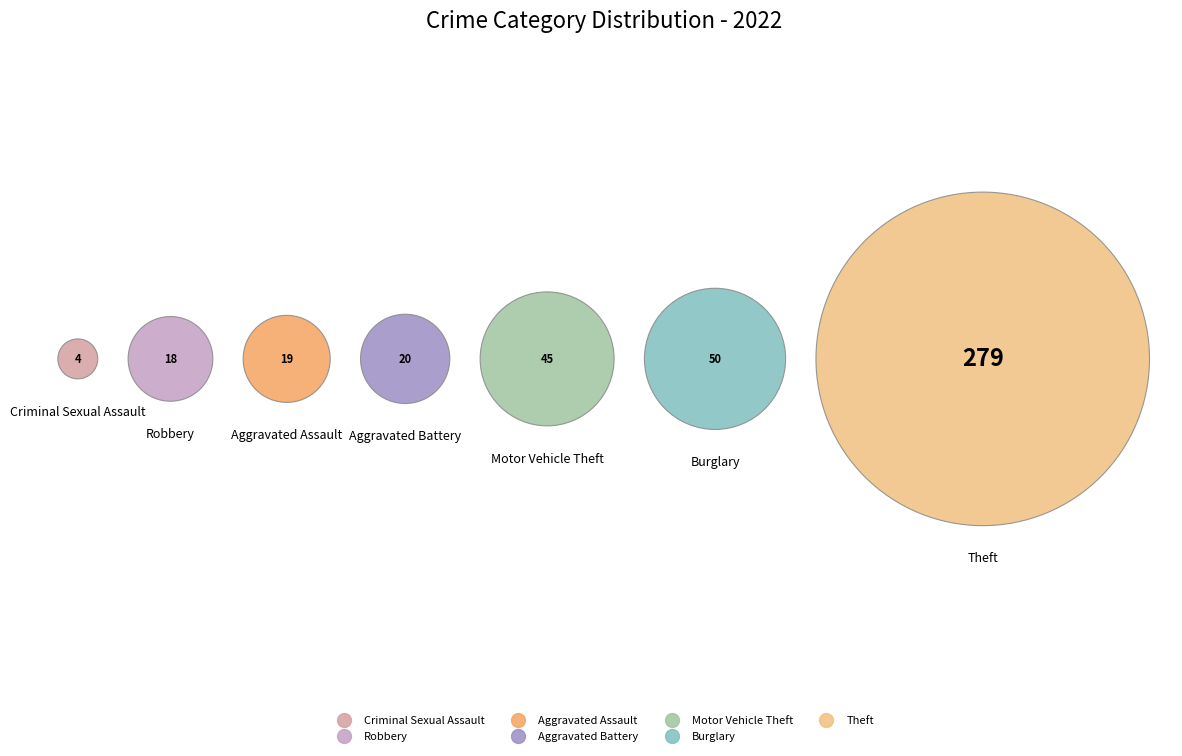

Do Motor Vehicle Theft and Aggravated Assault together represent more than half of the pie?

No